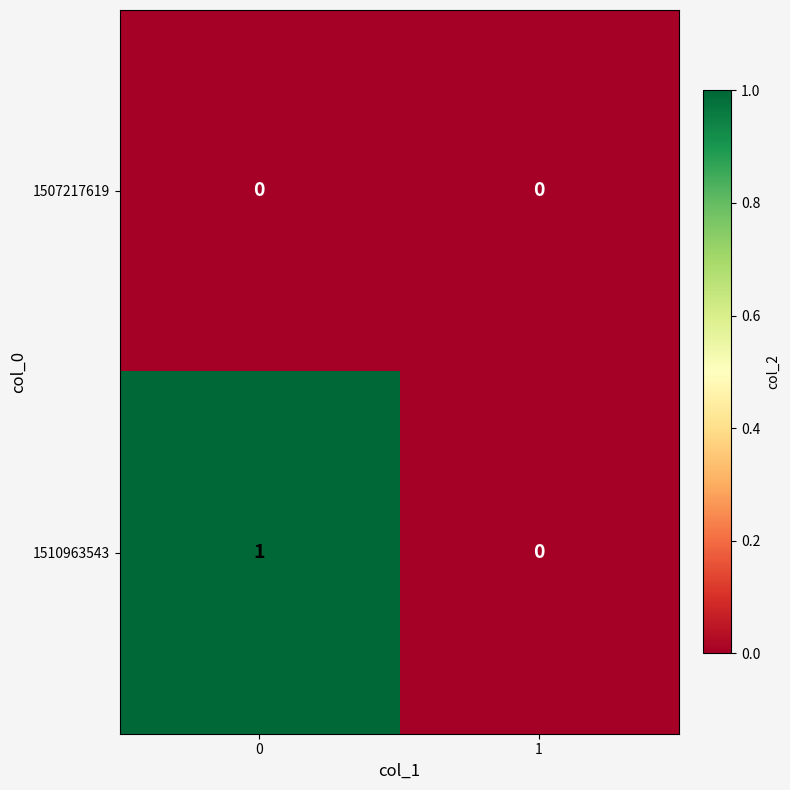

How many distinct data groups are displayed?

2